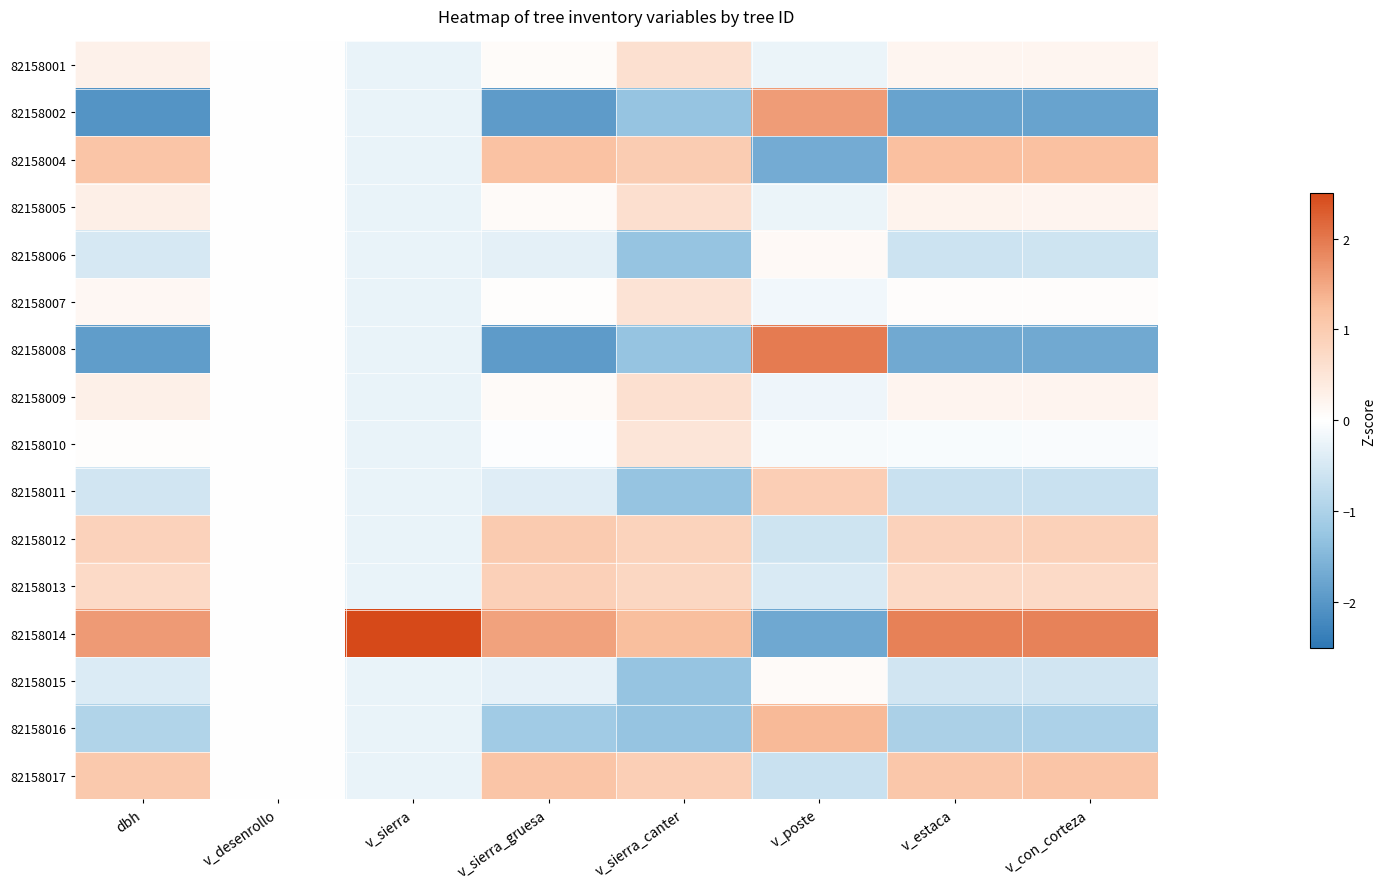

Which series has the widest spread of values?

82158014